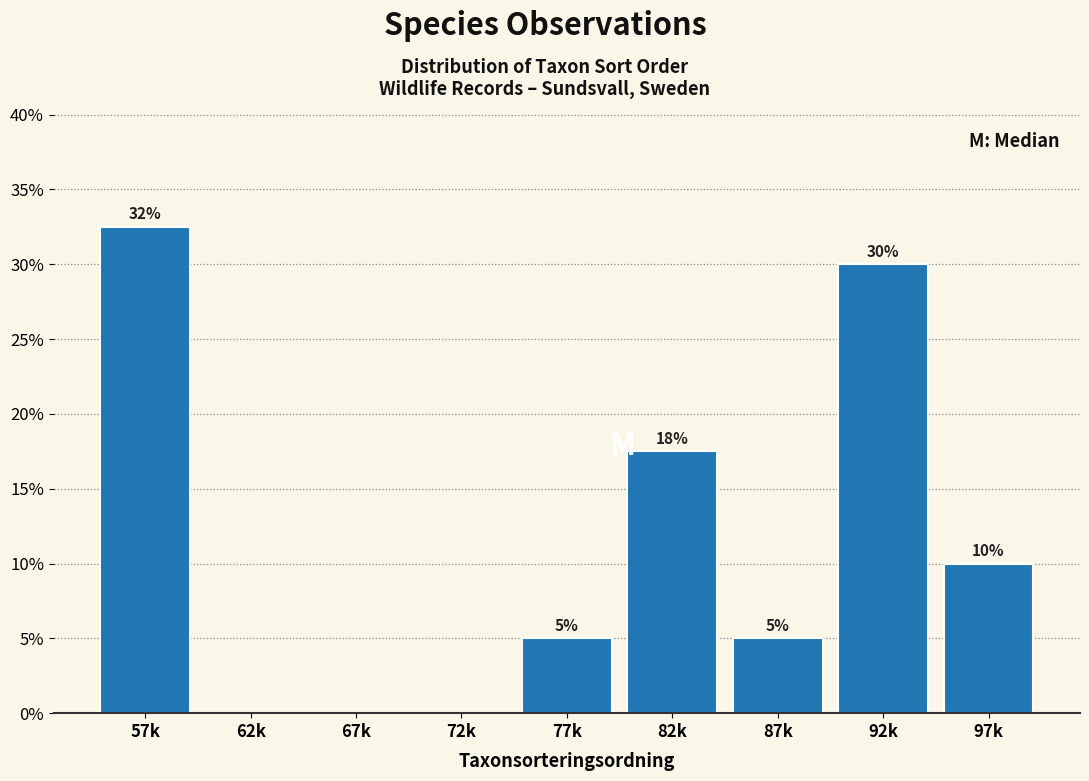

Between 97k and 92k, which is larger?

92k